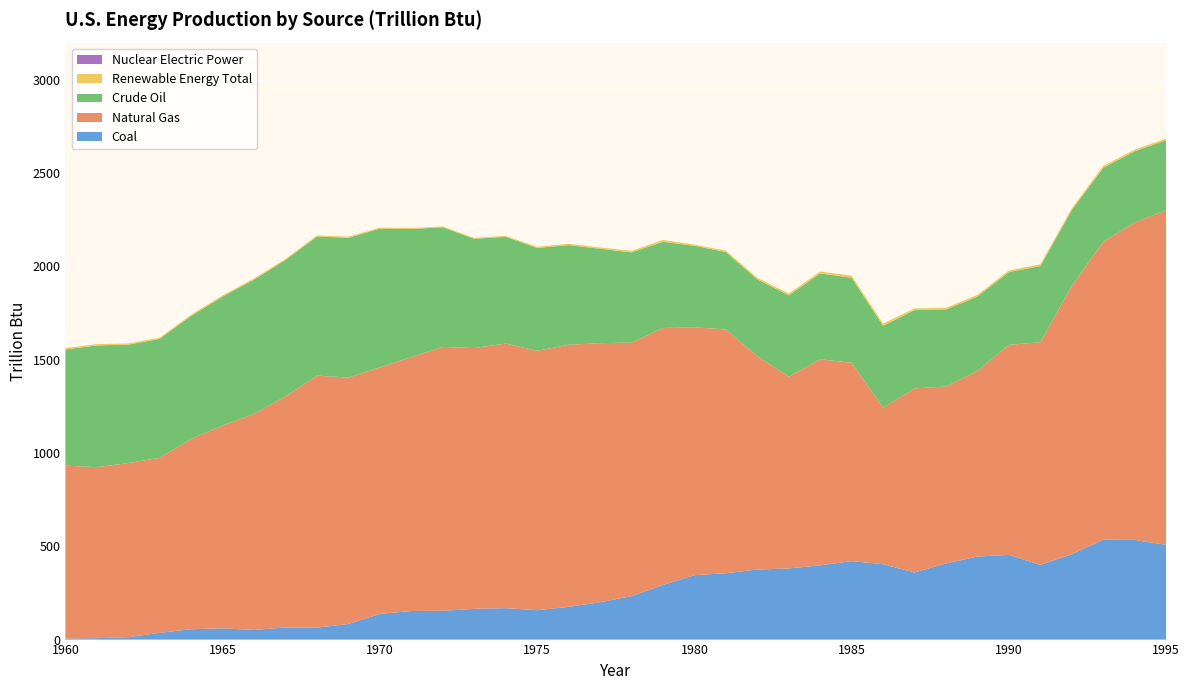

Reading left to right, what are all the values shown in this chart?

Coal: 5.5	7.7	12.7	36.4	55.5	60.1	51.5	64.8	64.1	83.6	137.7	152.9	154.3	164.7	168.5	157.5	175.4	200.3	232.6	292.4	345.1	355.6	375.4	381.4	397.9	420.4	404.1	359.6	407.9	444.9	454.2	400.5	457.8	535.3	533.9	508.0
Natural Gas: 927.1	916.4	933.7	938.1	1019.7	1087.6	1158.2	1238.8	1351.0	1320.8	1321.8	1361.2	1414.8	1398.0	1418.3	1390.5	1405.1	1388.7	1359.4	1377.8	1329.3	1306.6	1143.9	1027.9	1104.7	1063.6	839.1	987.0	948.6	995.2	1126.0	1193.3	1438.9	1597.0	1701.9	1794.6
Crude Oil: 622.8	652.8	634.1	637.7	660.4	691.2	720.1	731.6	745.6	749.5	743.5	686.8	641.0	585.7	572.4	551.4	534.4	505.9	483.5	462.0	436.9	415.1	411.9	436.0	460.1	455.5	439.1	419.5	413.2	398.5	390.1	408.4	405.8	396.8	381.9	374.1
Renewable Energy Total: 7.4	6.9	6.8	6.5	6.3	6.1	6.2	5.7	5.7	5.7	5.5	5.0	4.7	4.9	4.9	6.0	6.8	7.3	8.0	9.9	6.2	7.8	8.4	9.7	10.3	11.0	11.7	8.9	8.5	9.3	8.3	9.2	9.3	9.7	8.6	9.1
Nuclear Electric Power: 0.0	0.0	0.0	0.0	0.0	0.0	0.0	0.0	0.0	0.0	0.0	0.0	0.0	0.0	0.0	0.0	0.0	0.0	0.0	0.0	0.0	0.0	0.0	0.0	0.0	0.0	0.0	0.0	0.0	0.0	0.0	0.0	0.0	0.0	0.0	0.0